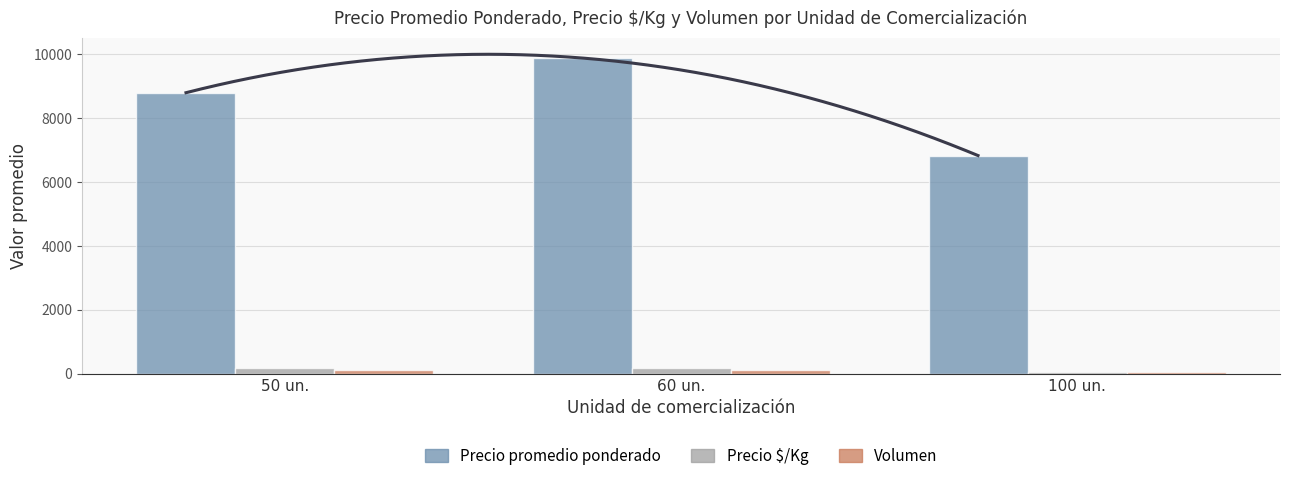

What is the label of the 2nd bar from the right?

60 un.